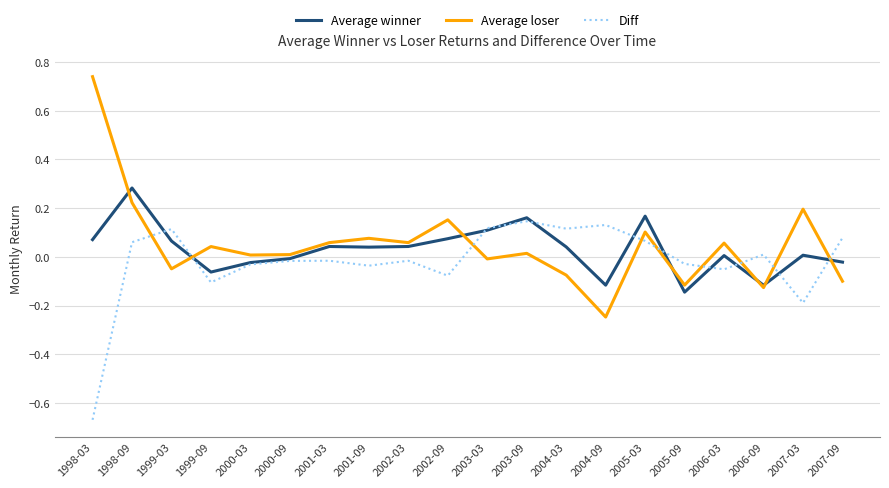

Is the value of Diff at 2002-09 greater than the value of Average loser at 2007-09?

Yes